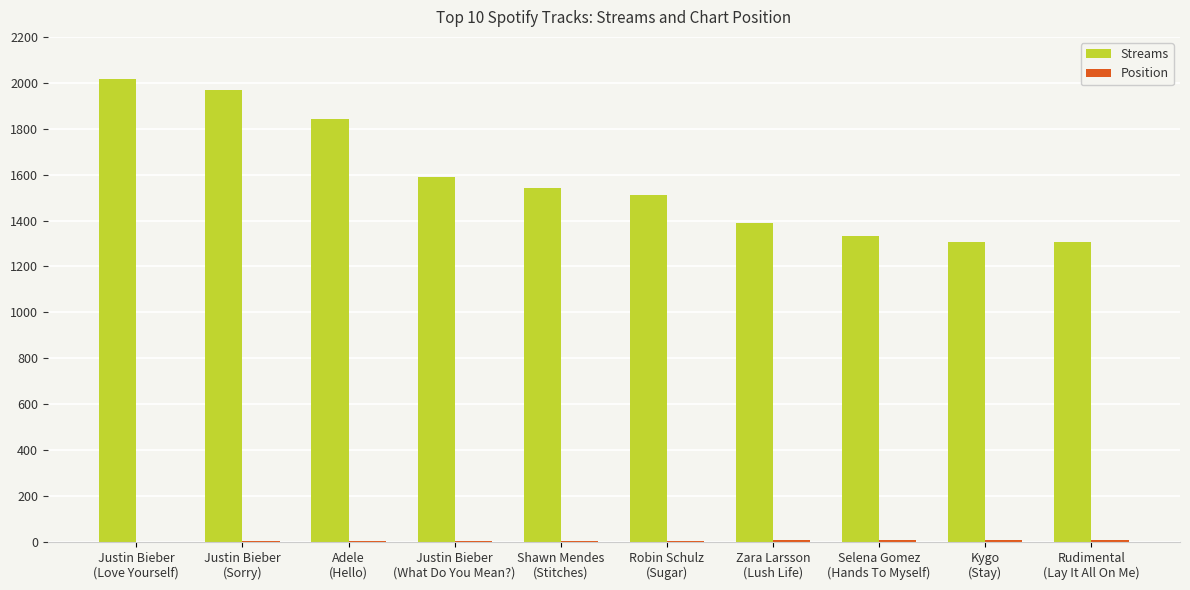

What is the maximum value shown in the chart?

2015